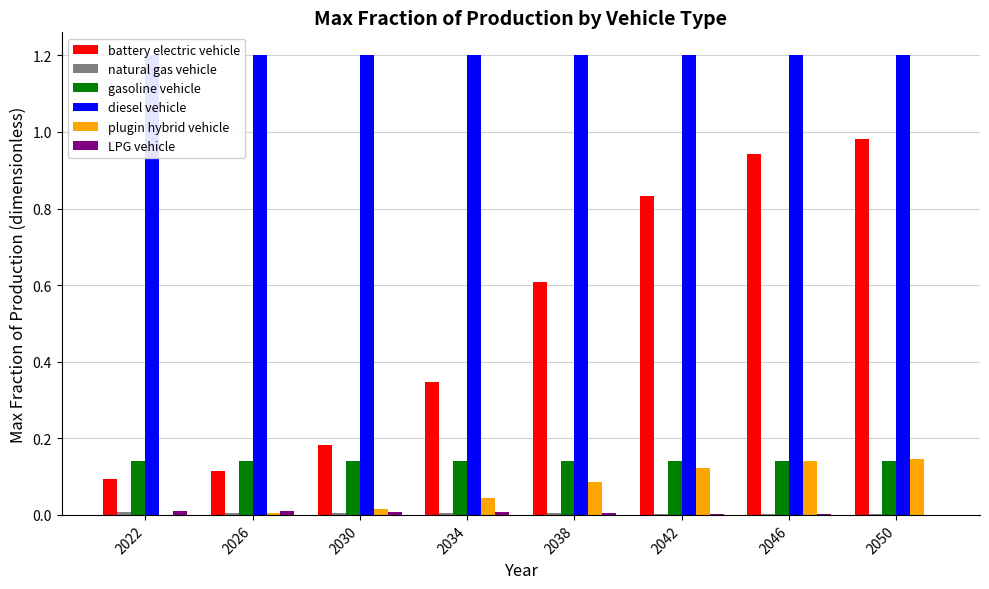

Rank the series by their maximum value, from lowest to highest.

natural gas vehicle, LPG vehicle, gasoline vehicle, plugin hybrid vehicle, battery electric vehicle, diesel vehicle